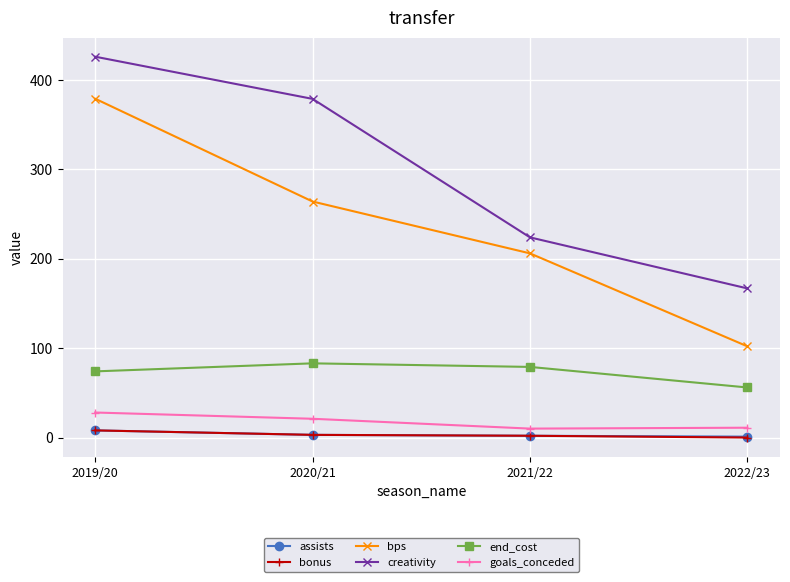

How many series are shown in this chart?

6